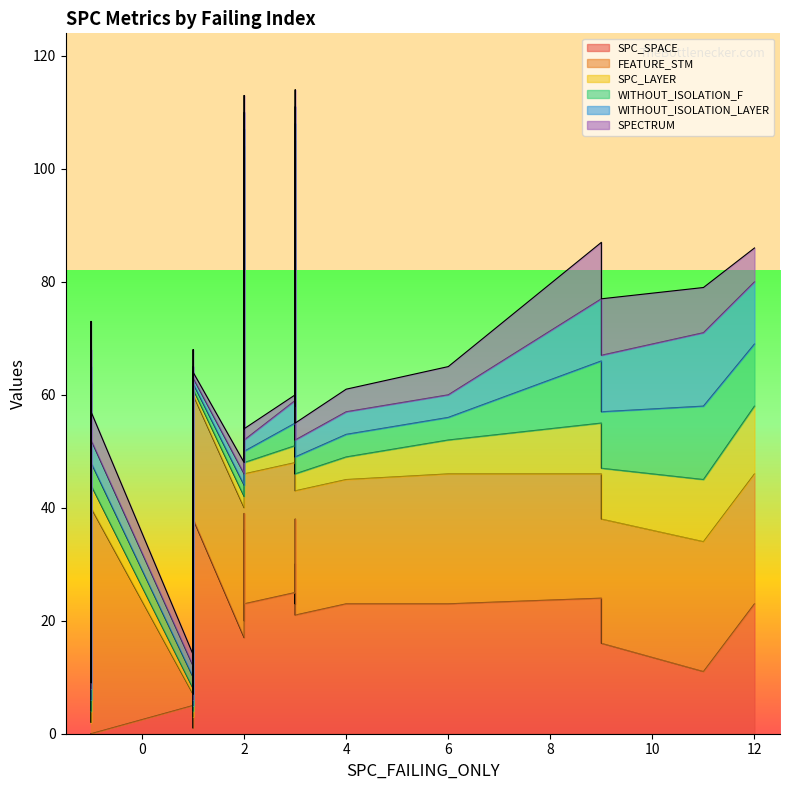

Rank the series by their maximum value, from highest to lowest.

FEATURE_STM, SPC_SPACE, WITHOUT_ISOLATION_F, WITHOUT_ISOLATION_LAYER, SPC_LAYER, SPECTRUM